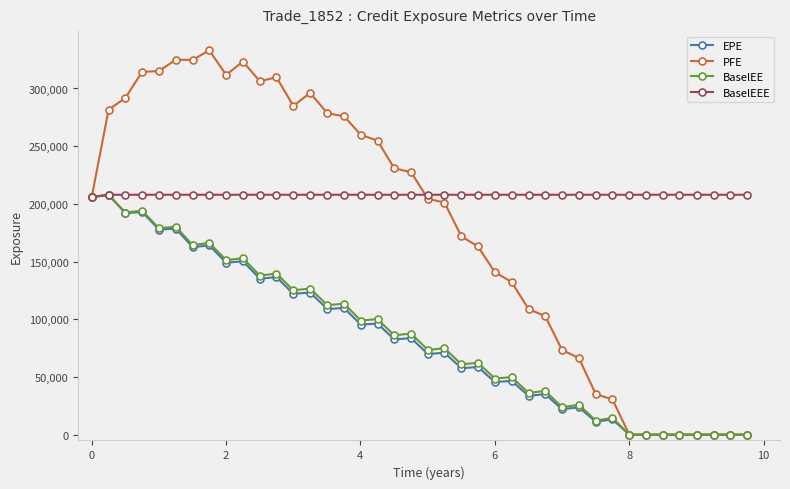

Which series ends up on top after the final intersection of PFE and BaselEEE?

BaselEEE